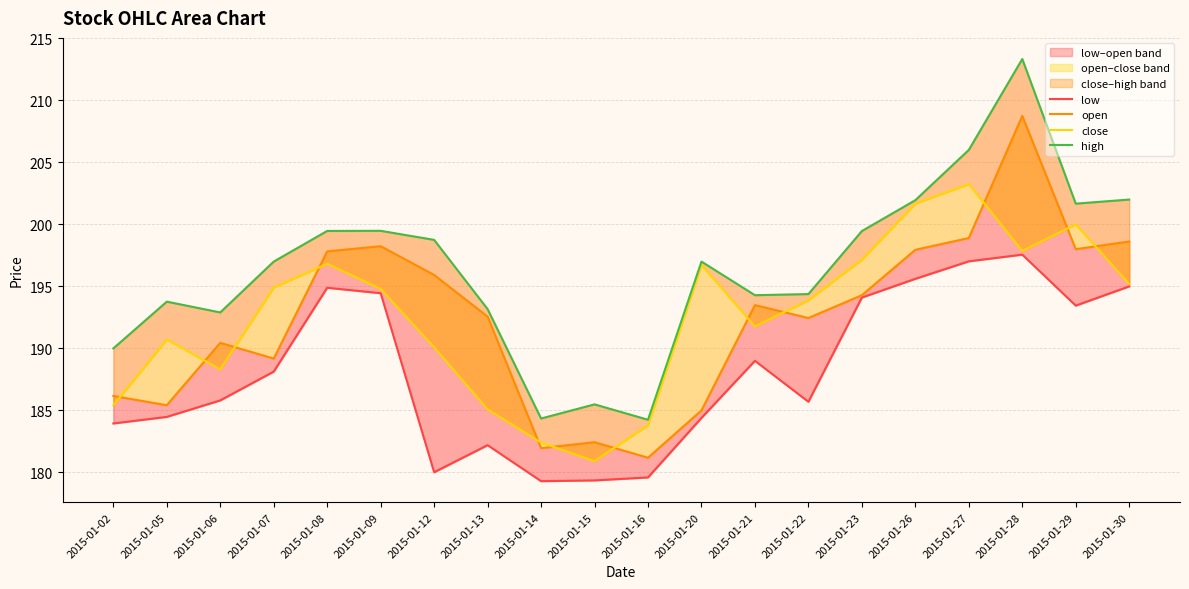

What are all the series names shown in the legend?

low, open, close, high